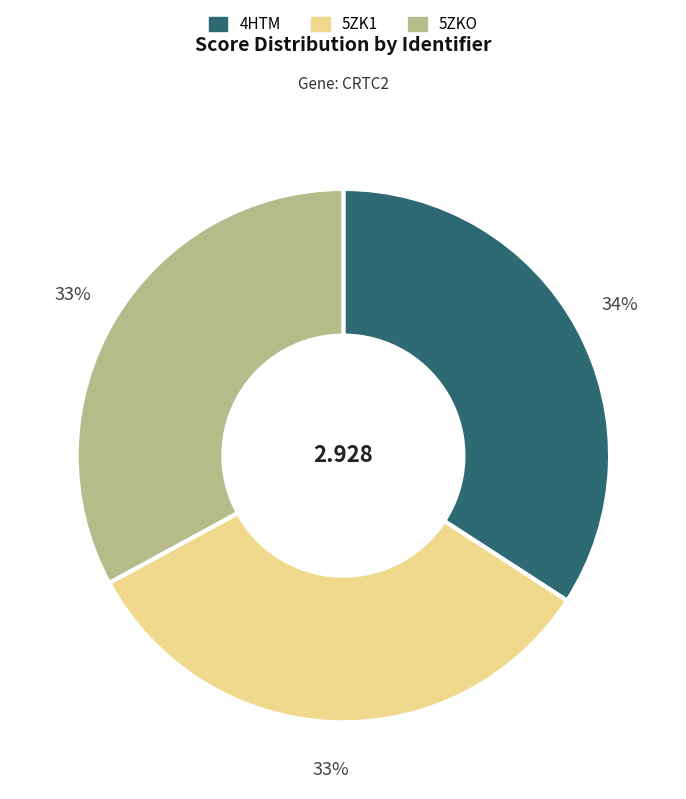

Does any single category account for the majority?

No